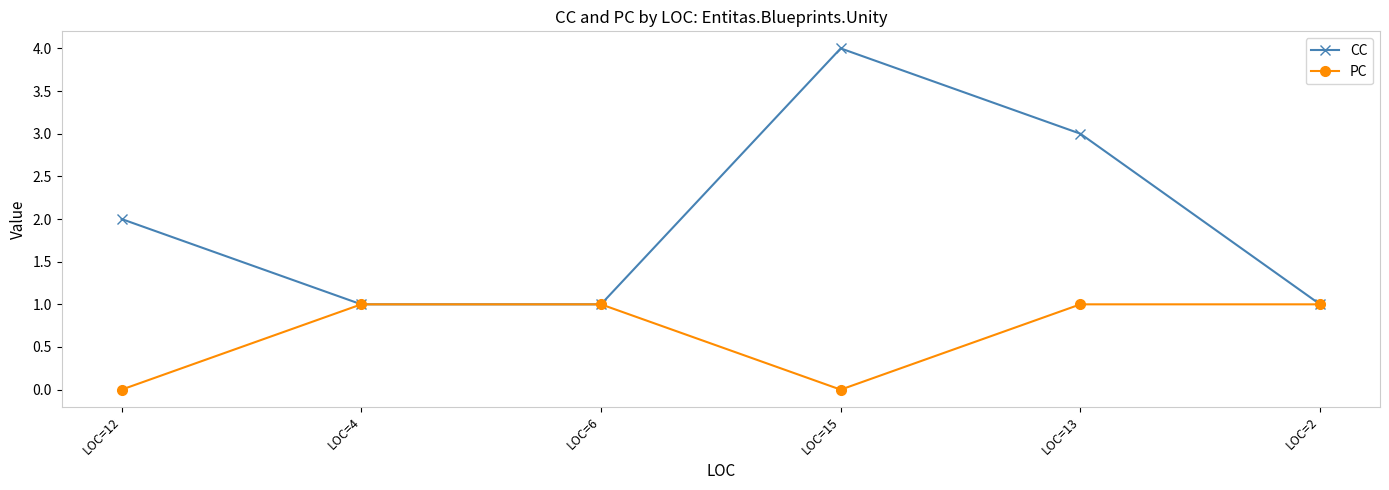

Does the chart display data point markers on the line(s)?

Yes